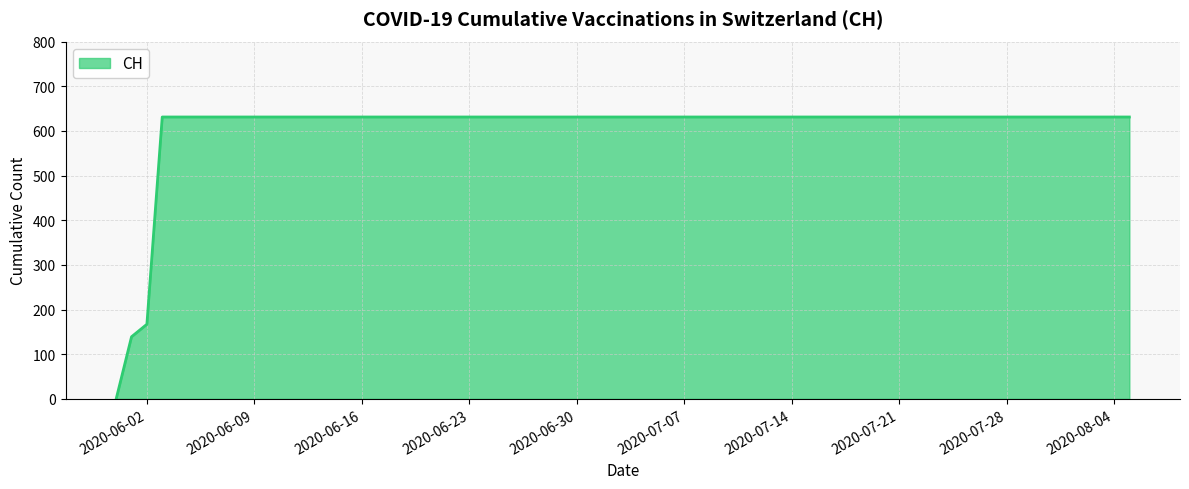

Reading left to right, transcribe all the data shown in this chart.

0	139	167	631	631	631	631	631	631	631	631	631	631	631	631	631	631	631	631	631